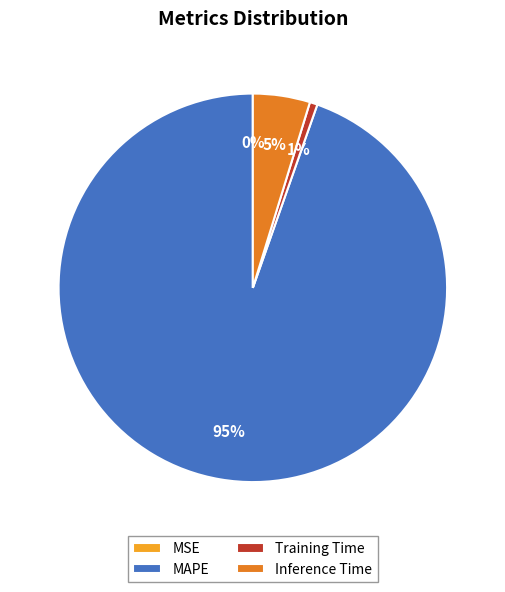

Which slice is the largest?

MAPE